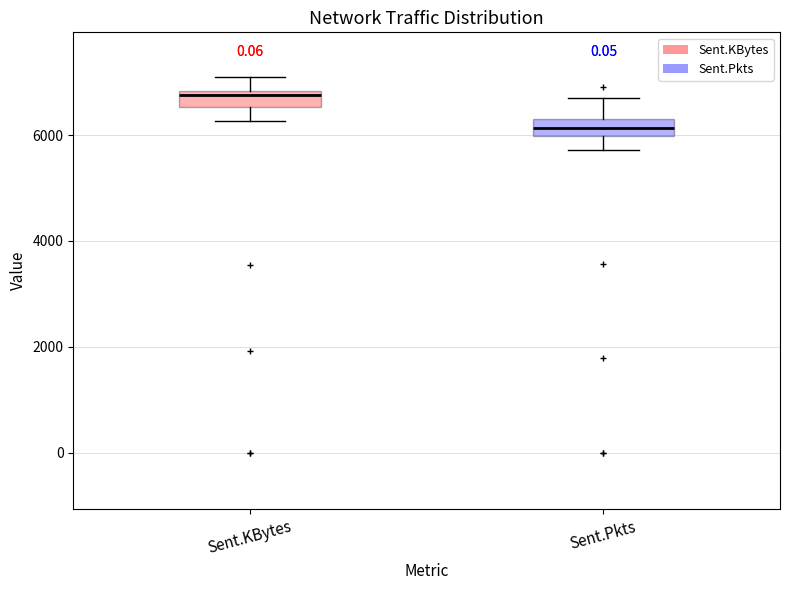

Reading left to right, transcribe this box plot: for each box, give where its median line is, the range the box spans, and where its two whiskers end, as read against the y-axis. The values are not printed on the chart, so give them approximately, as read against the axis.

Sent.KBytes: median 6800 (just below the box's upper edge), box 6600 to 6800, whiskers 6200 to 7000
Sent.Pkts: median 6200, box 6000 to 6400, whiskers 5800 to 6600